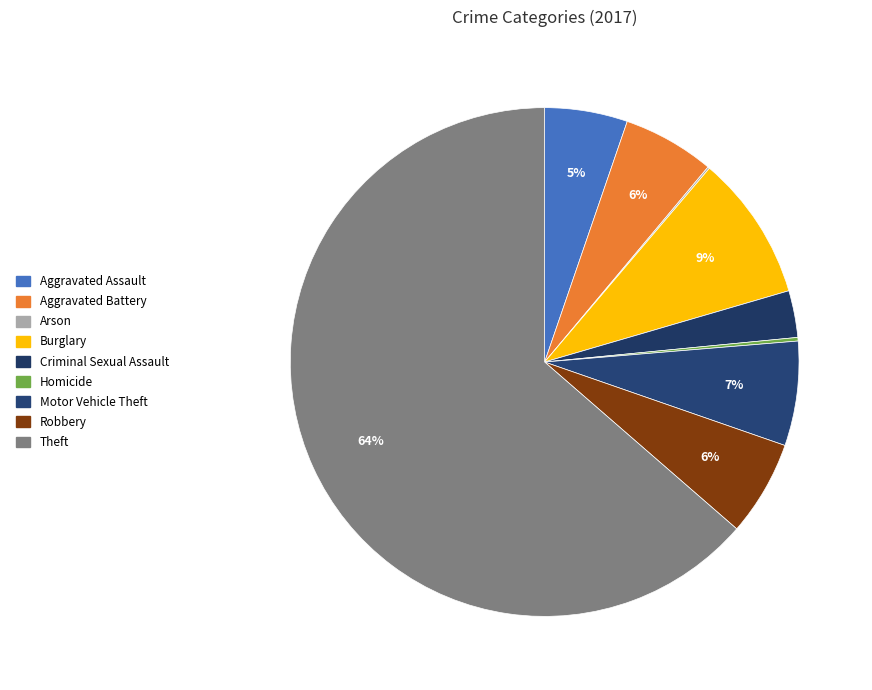

To the nearest percent, what percentage of the pie is Robbery?

6%